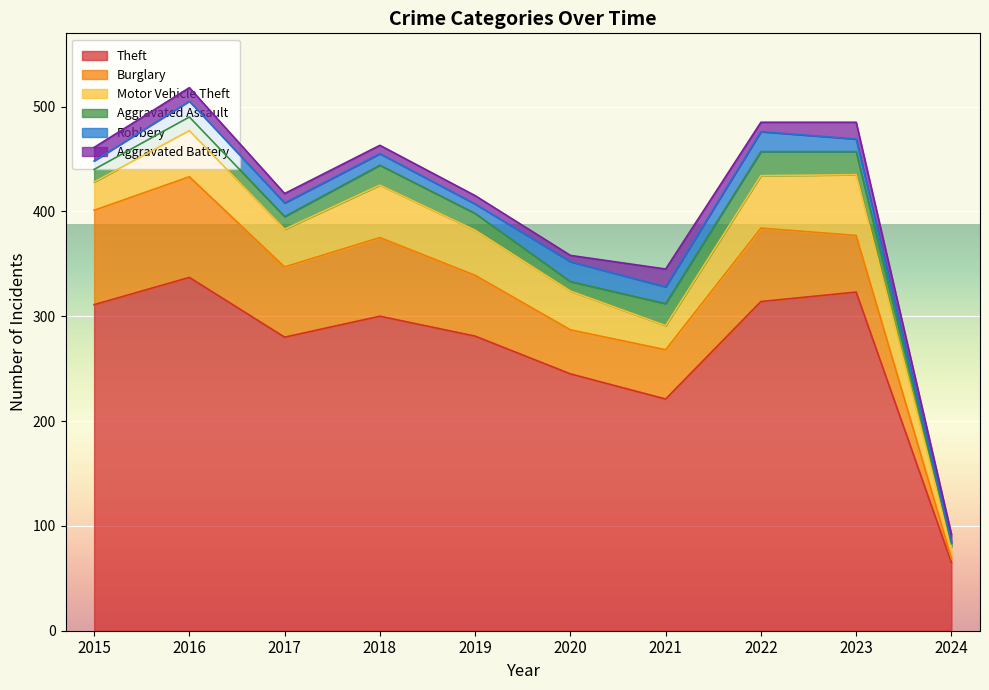

True or false: Robbery and Motor Vehicle Theft intersect in this chart.

False